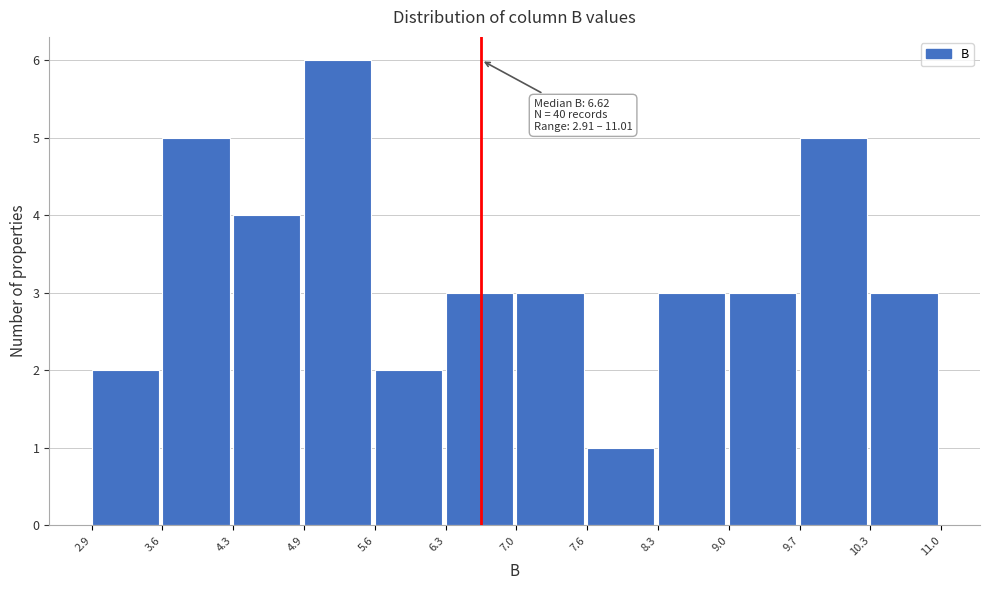

Which range on the x-axis has the tallest bar?

4.9 to 5.6